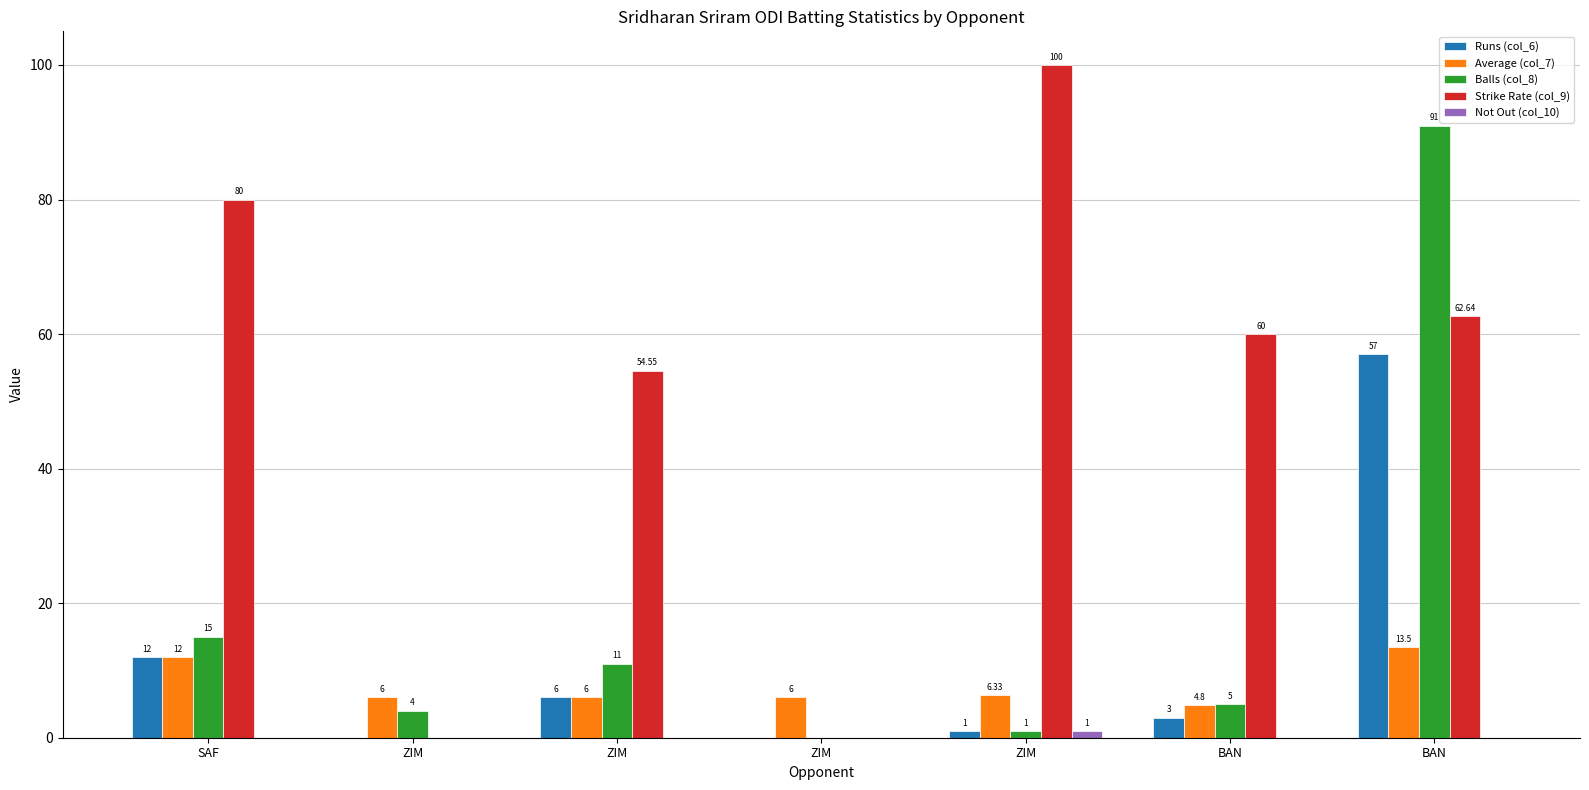

Which label corresponds to the smallest value in the chart?

ZIM